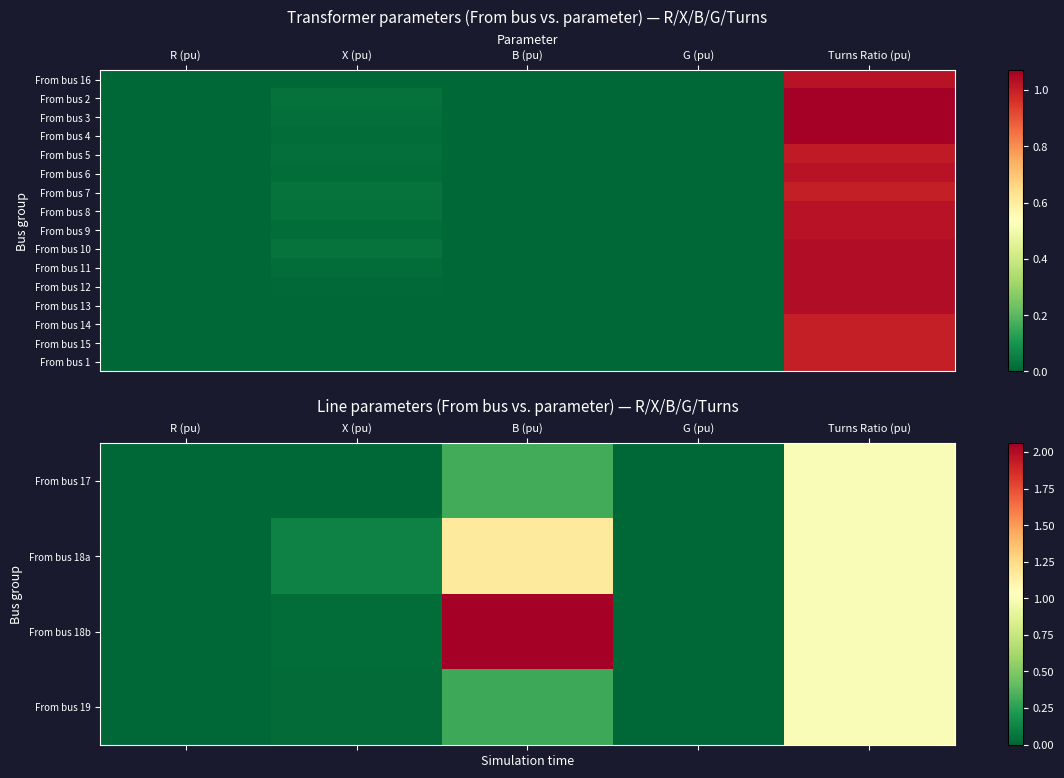

What is the sum of the From bus 14 values at Turns Ratio (pu) and G (pu)?

1.0